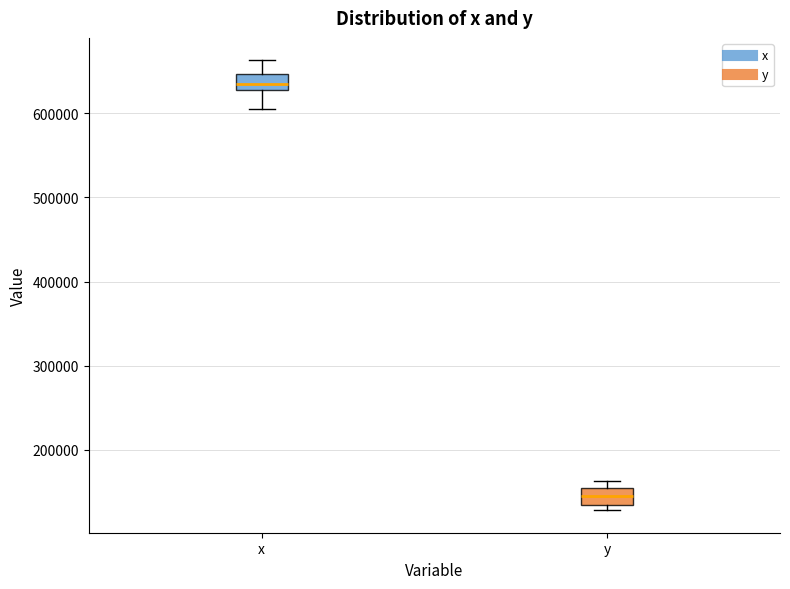

Reading left to right, transcribe this box plot: for each box, give where its median line is, the range the box spans, and where its two whiskers end, as read against the y-axis. The values are not printed on the chart, so give them approximately, as read against the axis.

x: median 640000, box 630000 to 650000, whiskers 610000 to 660000
y: median 140000, box 130000 to 150000, whiskers 130000 (just below the box's lower edge) to 160000